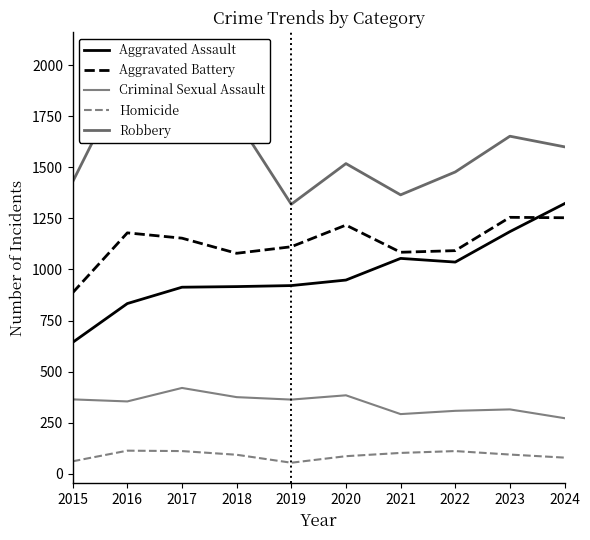

Is the value of Homicide at 2023 greater than the value of Aggravated Battery at 2024?

No